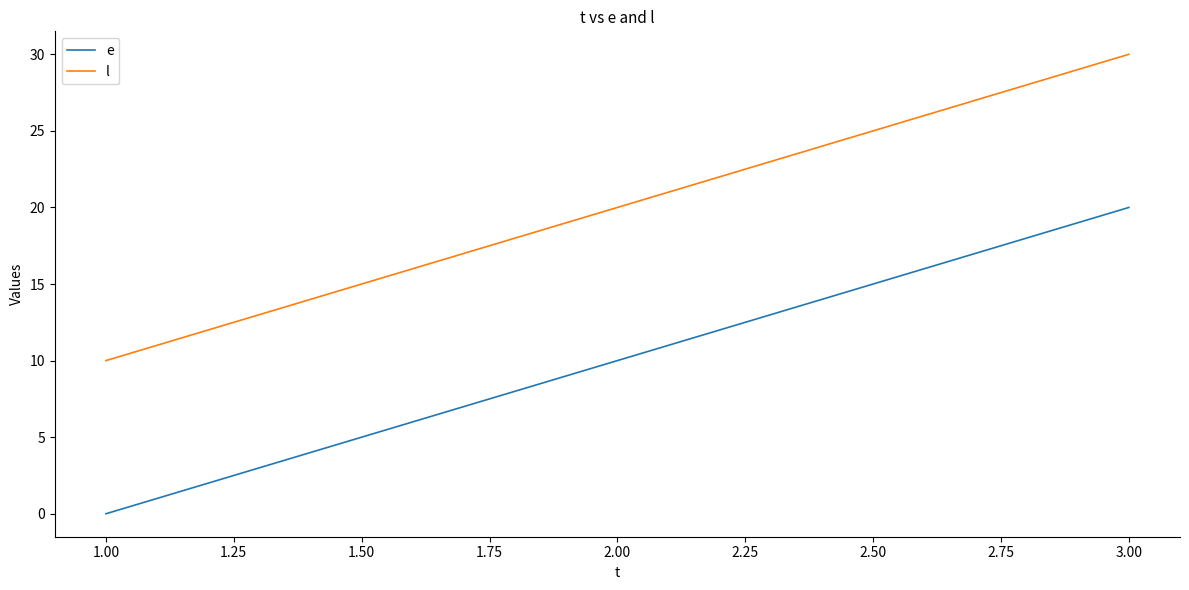

What is the difference between the maximum and minimum values in the e series?

20